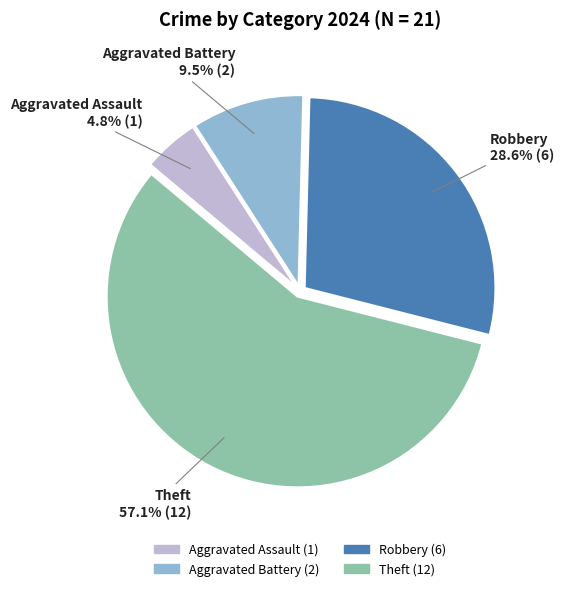

Is there any slice that represents more than half of the pie?

Yes